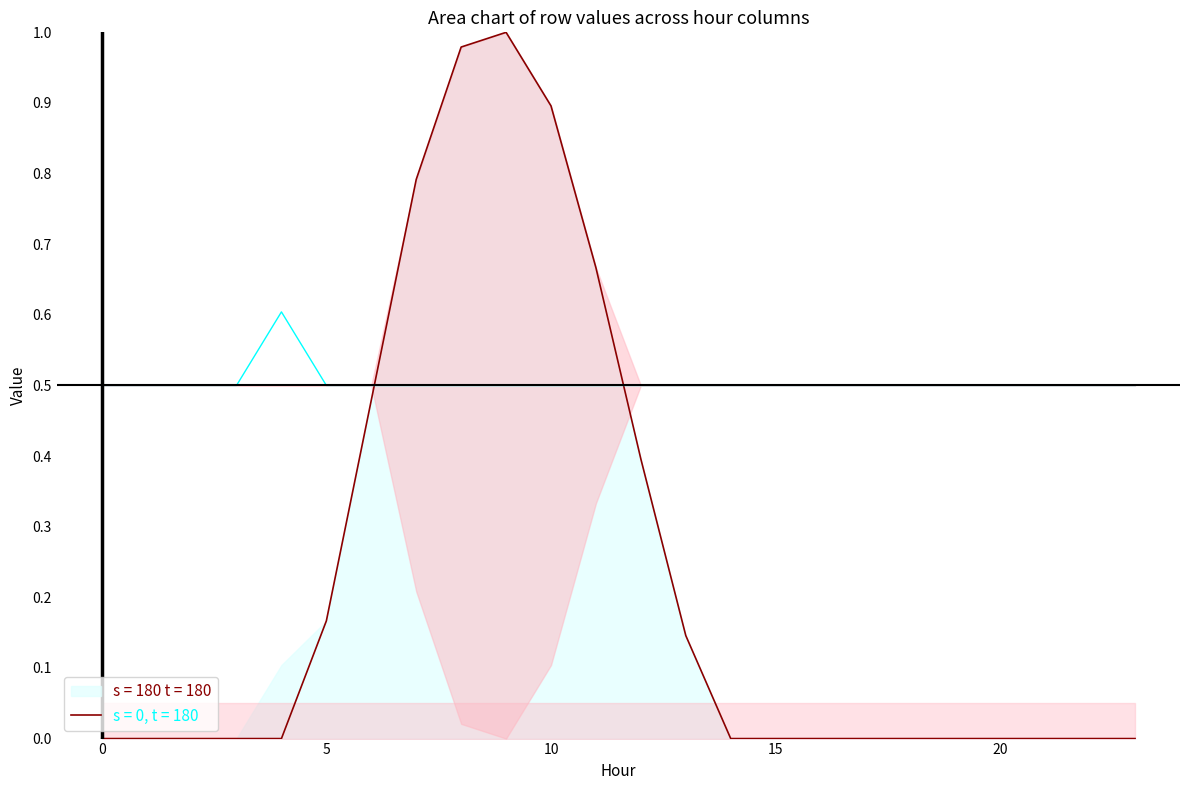

Reading left to right, list all the values displayed in this chart.

Row 0: 0.0	0.0	0.0	0.0	0.0	0.2	0.5	0.8	1.0	1.0	0.9	0.7	0.4	0.1	0.0	0.0	0.0	0.0	0.0	0.0	0.0	0.0	0.0	0.0
Row 2: 0.5	0.5	0.5	0.5	0.6	0.5	0.5	0.5	0.5	0.5	0.5	0.5	0.5	0.5	0.5	0.5	0.5	0.5	0.5	0.5	0.5	0.5	0.5	0.5